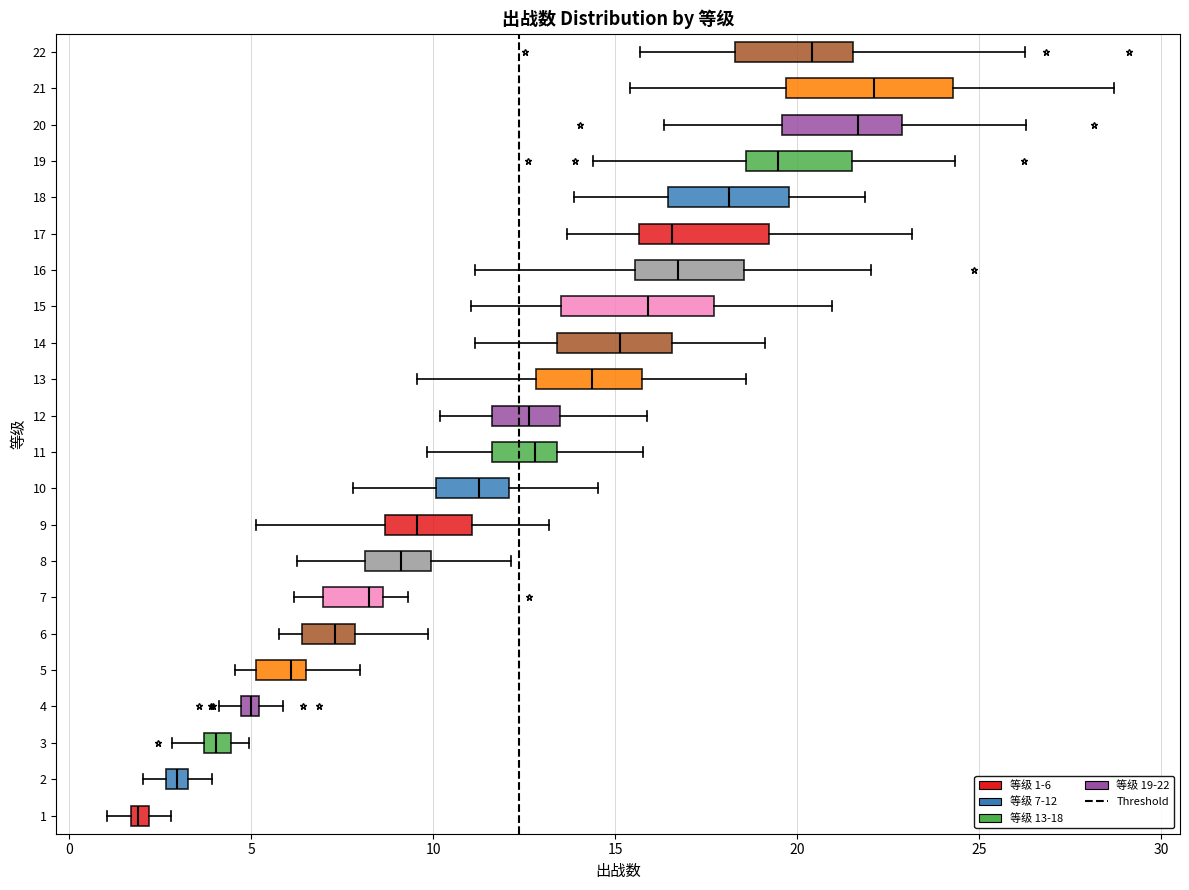

Which box has the furthest to the left median line?

1